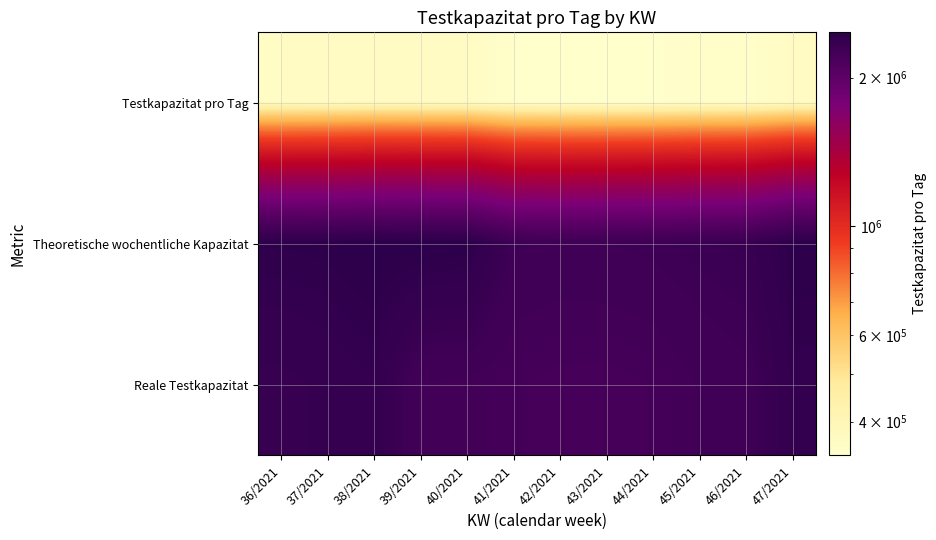

Reading left to right, what are all the values shown in this chart?

Testkapazitat pro Tag: 36/2021=363137	37/2021=365781	38/2021=367591	39/2021=366991	40/2021=365311	41/2021=344259	42/2021=341422	43/2021=341992	44/2021=342952	45/2021=347326	46/2021=348569	47/2021=365185
Theoretische wochentliche Kapazitat: 36/2021=2437937	37/2021=2445235	38/2021=2472697	39/2021=2465545	40/2021=2454295	41/2021=2295241	42/2021=2282832	43/2021=2289882	44/2021=2298652	45/2021=2318950	46/2021=2335013	47/2021=2456403
Reale Testkapazitat: 36/2021=2349449	37/2021=2368947	38/2021=2394889	39/2021=2247987	40/2021=2245127	41/2021=2223153	42/2021=2208464	43/2021=2205614	44/2021=2220394	45/2021=2255792	46/2021=2275973	47/2021=2400885